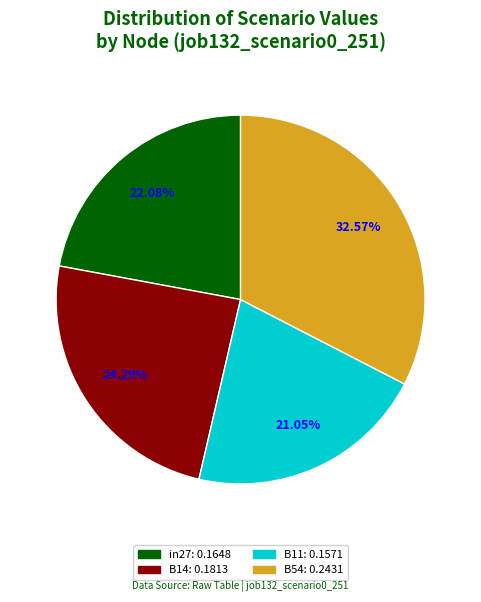

To the nearest percent, what is the average slice percentage?

25%